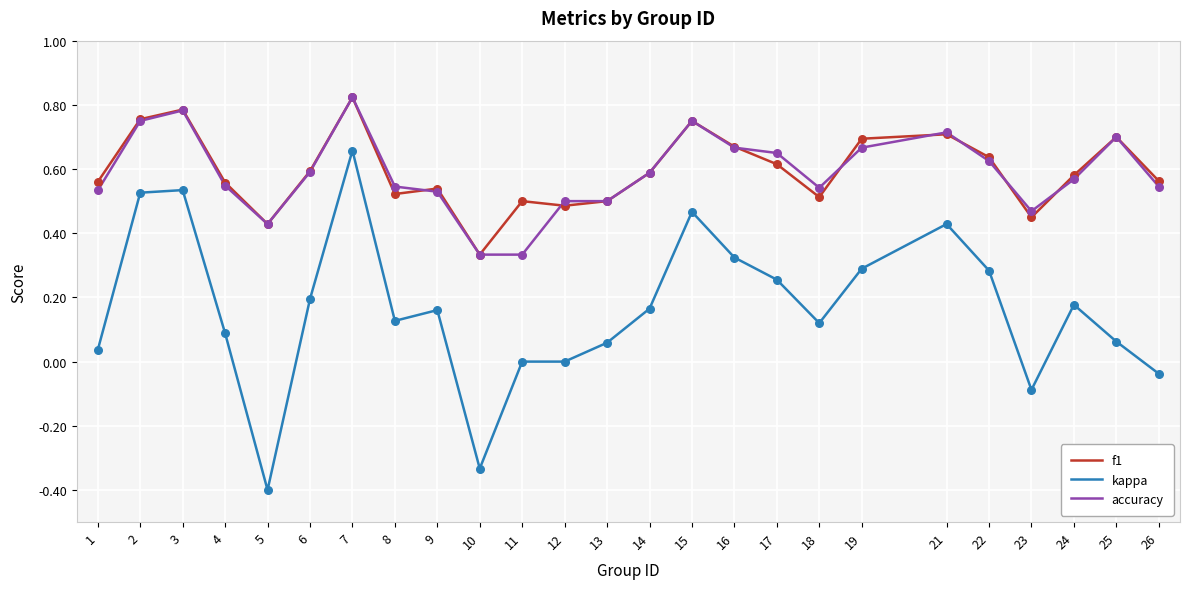

At which category is the sum across all series the highest?

7